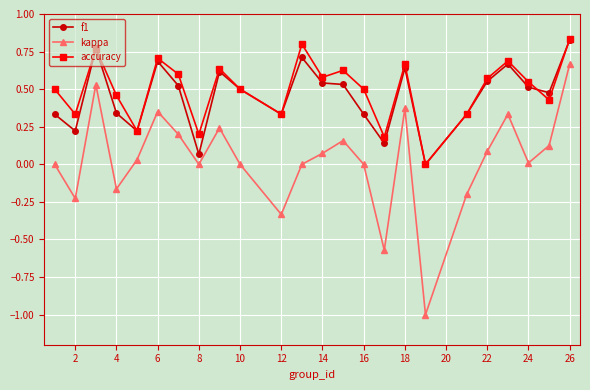

True or false: accuracy has more than 1 interior local peaks.

True